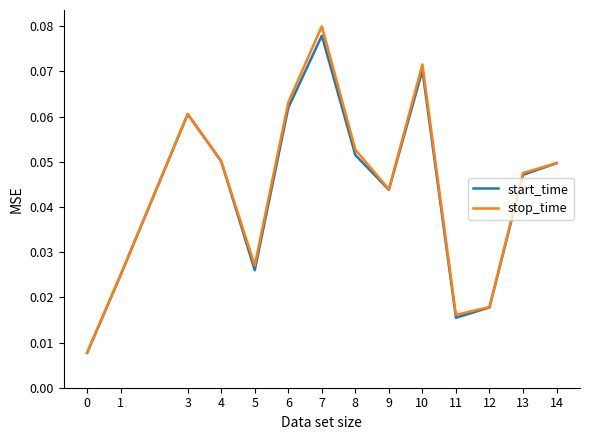

Is it true that start_time equals 0.0 at 8?

False